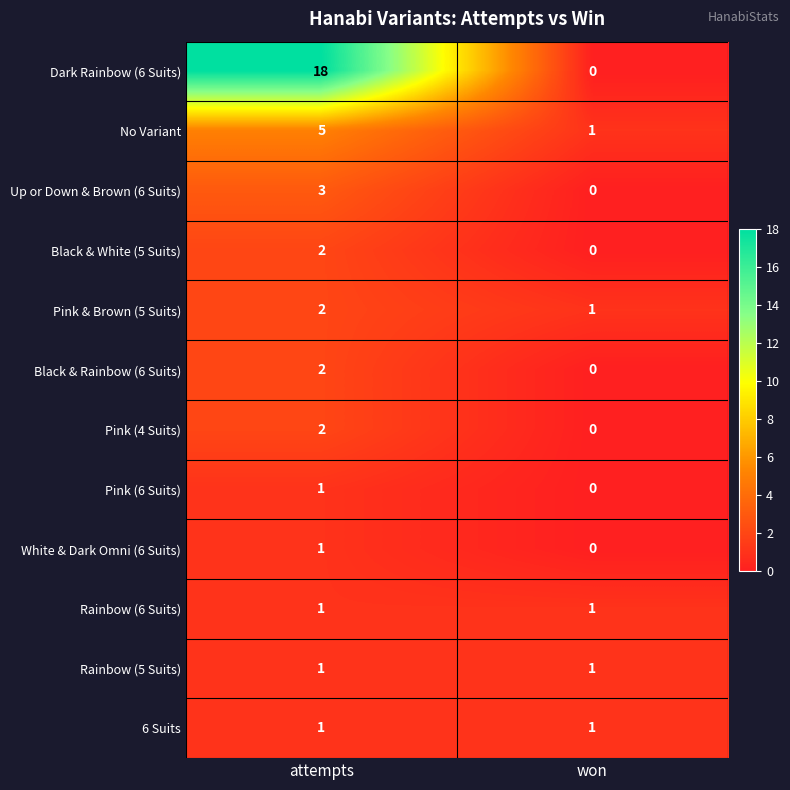

Is it true that Rainbow (5 Suits) equals 0 at attempts?

False